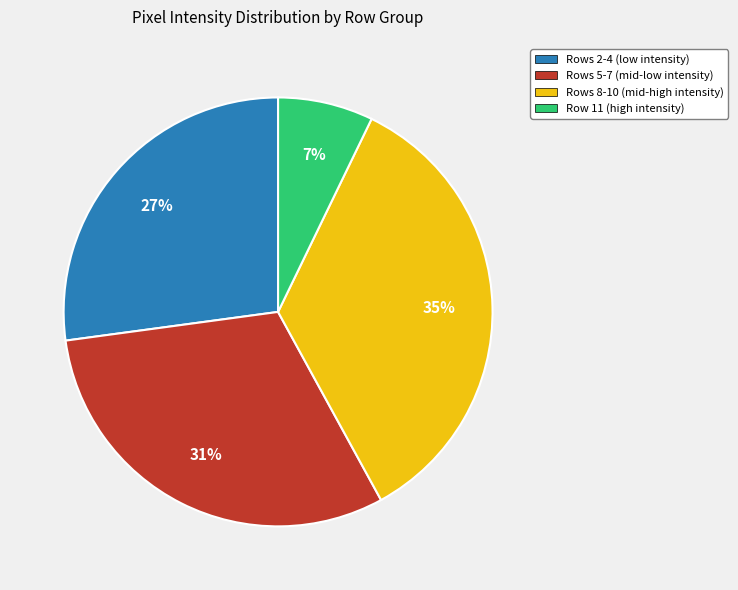

Between Rows 8-10 (mid-high intensity) and Rows 2-4 (low intensity), which is larger?

Rows 8-10 (mid-high intensity)